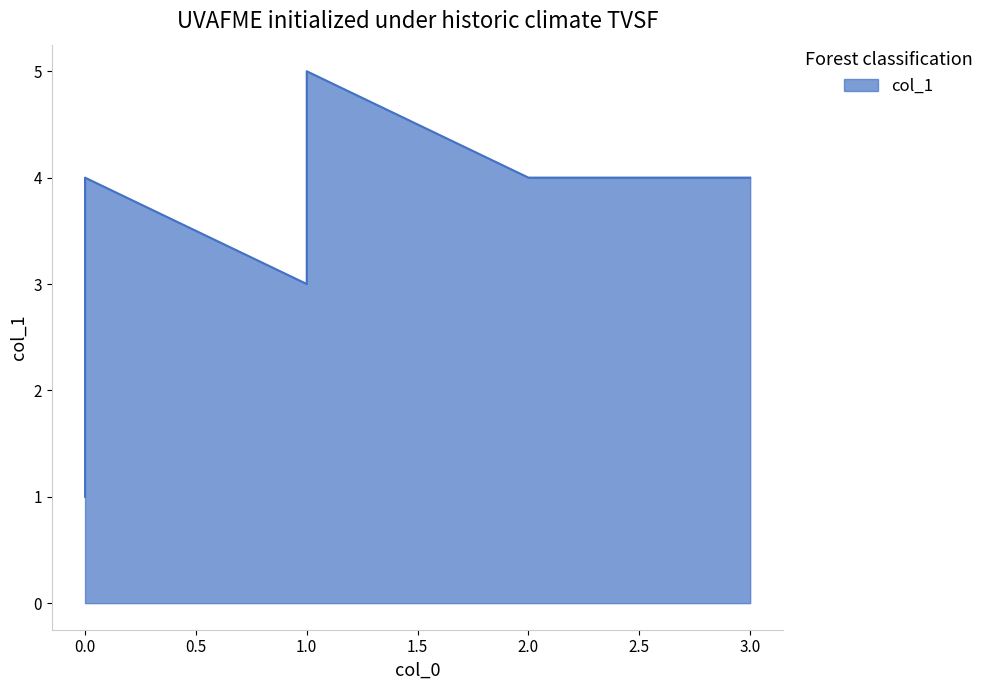

The value at 0 is 4. True or false?

True